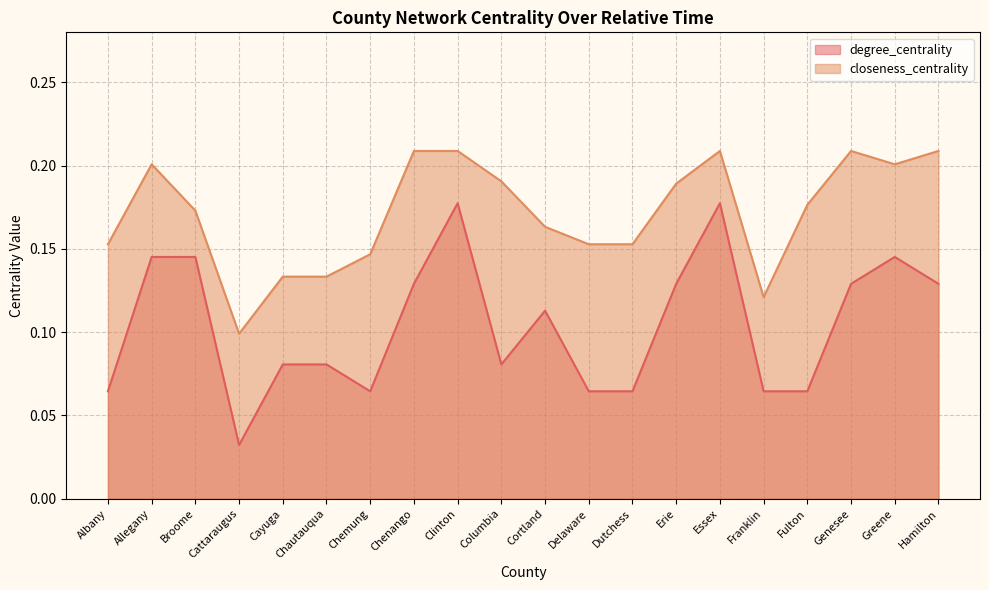

What is the label of the 13th point from the left?

Dutchess